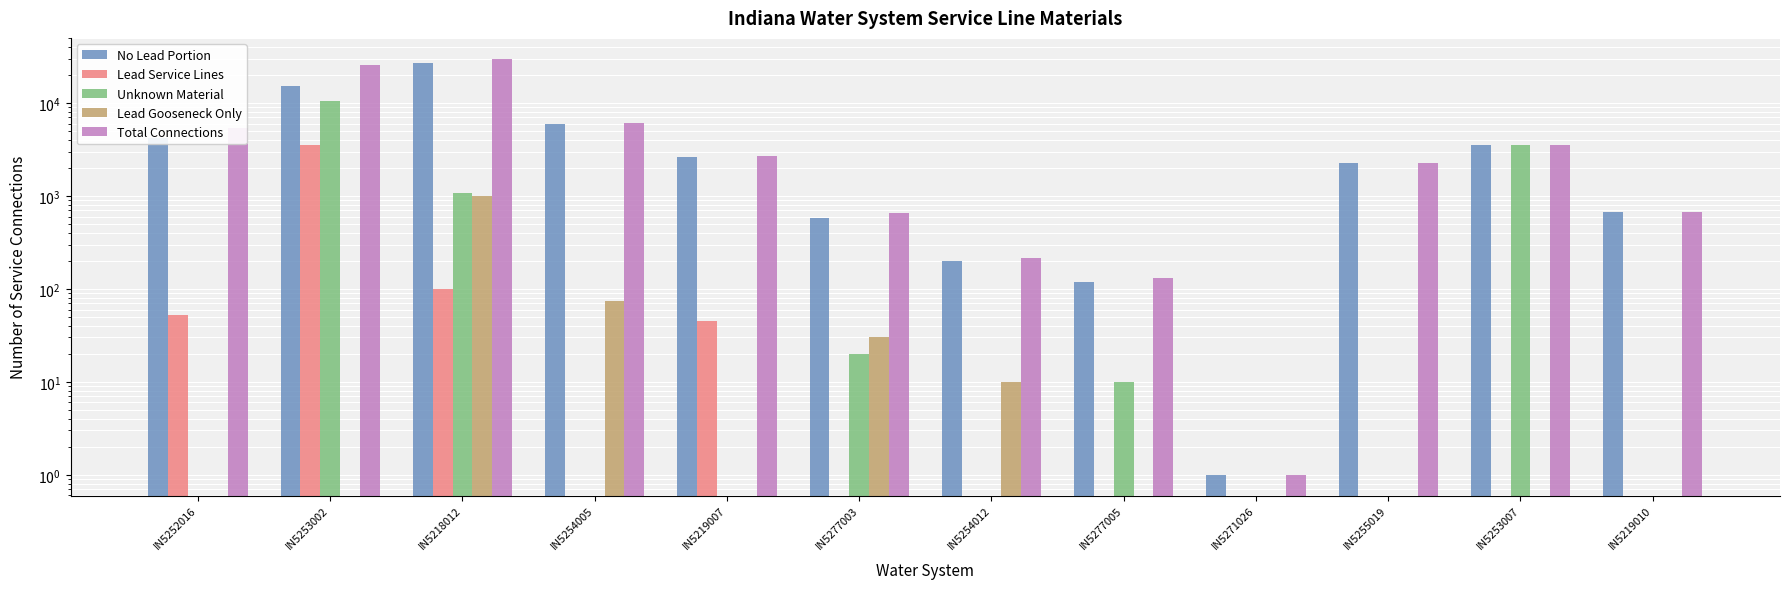

Rank the series by their maximum value, from highest to lowest.

Total Connections, No Lead Portion, Unknown Material, Lead Service Lines, Lead Gooseneck Only